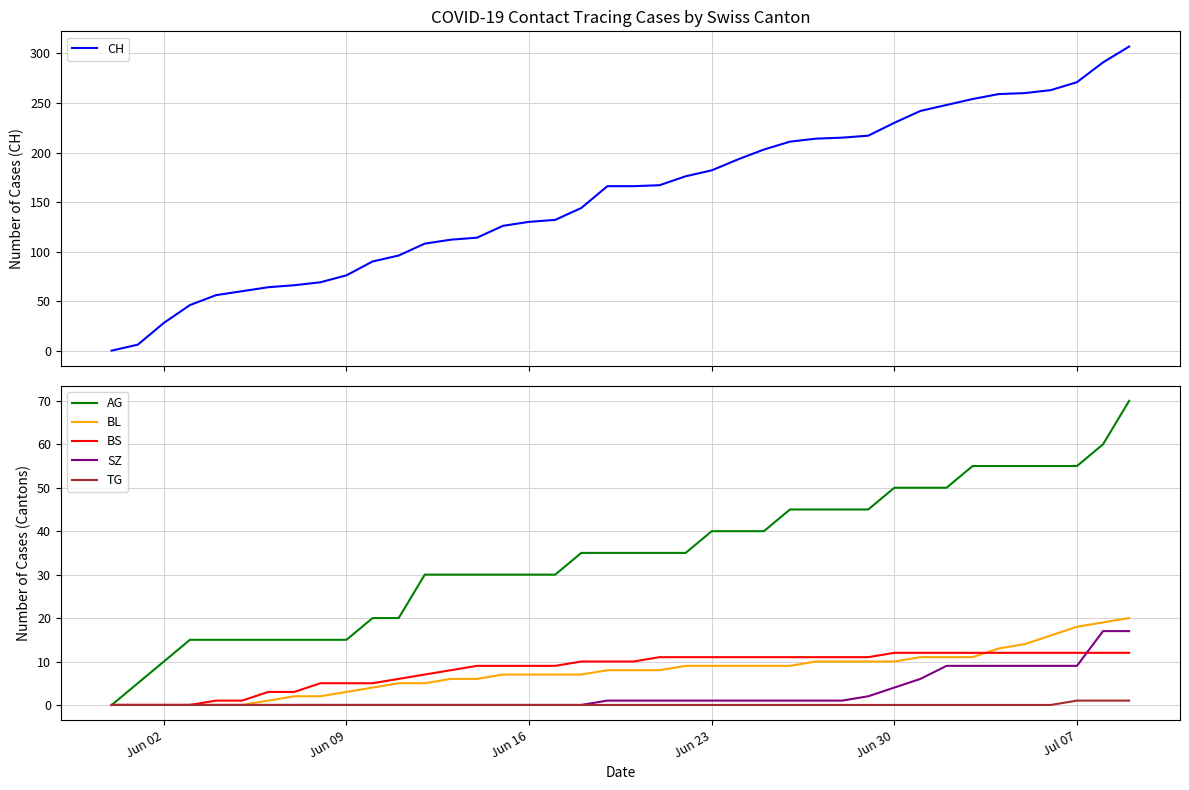

The value of SZ at Jun 02 is 8. True or false?

False